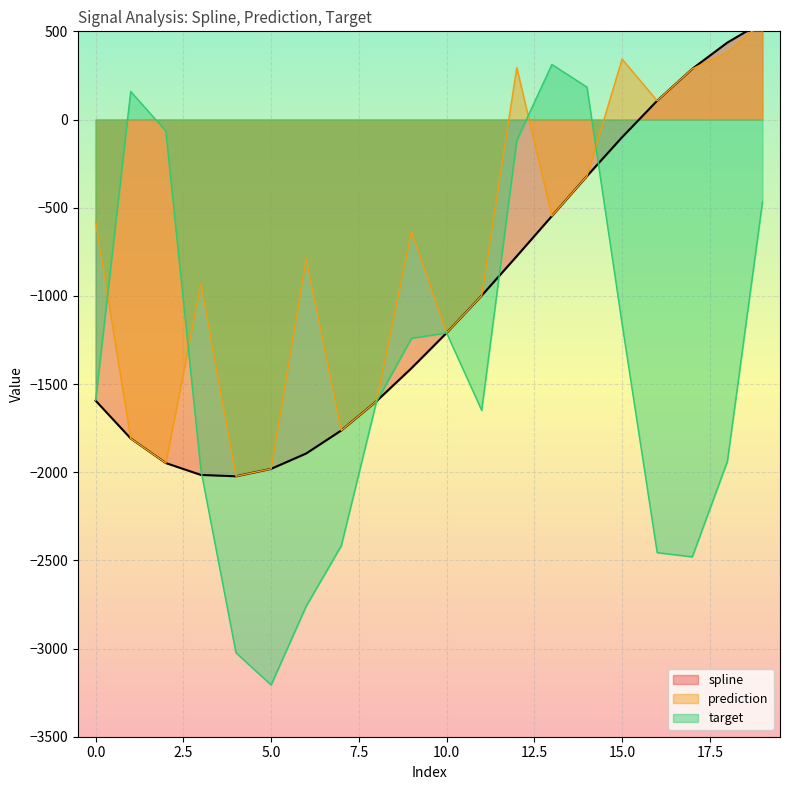

What are all the series names shown in the legend?

spline, prediction, target